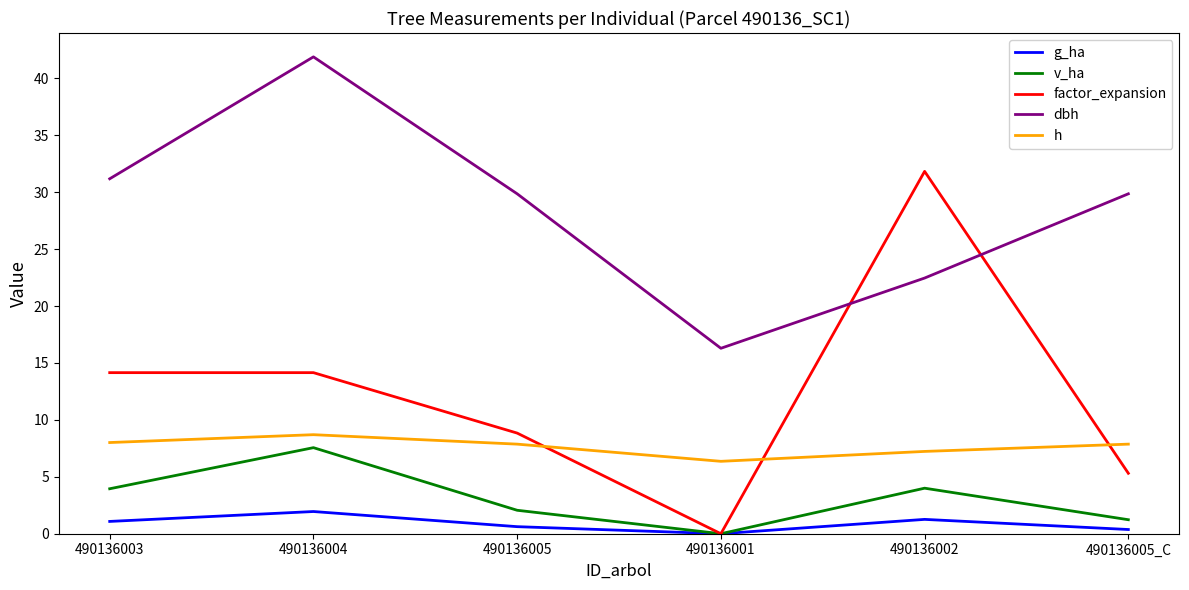

How many interior local valleys does the g_ha series have?

1